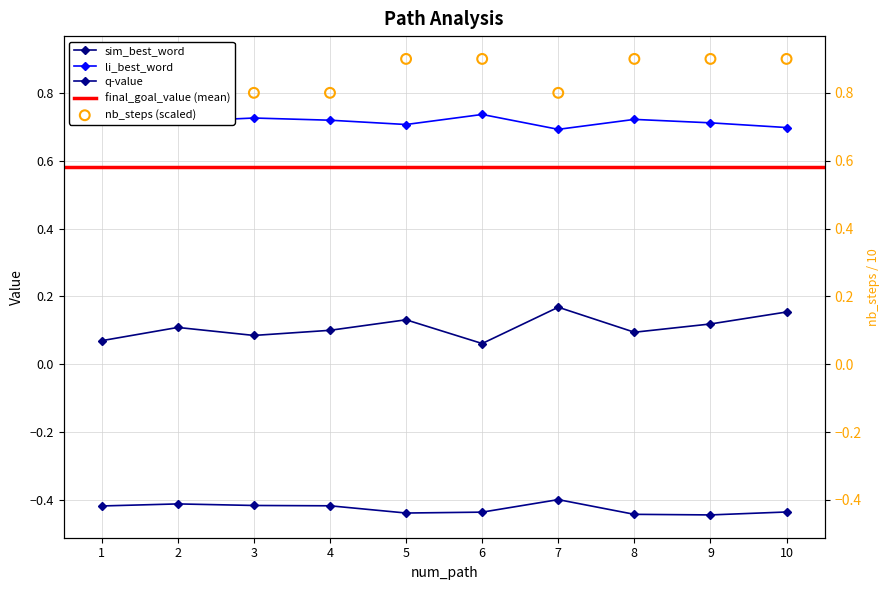

Which series has the largest total across all categories?

final_goal_value